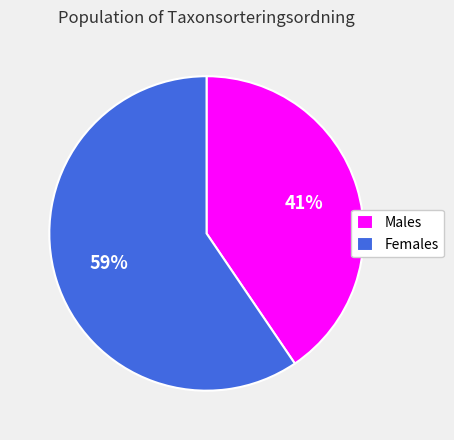

Which slice is the smallest?

Males